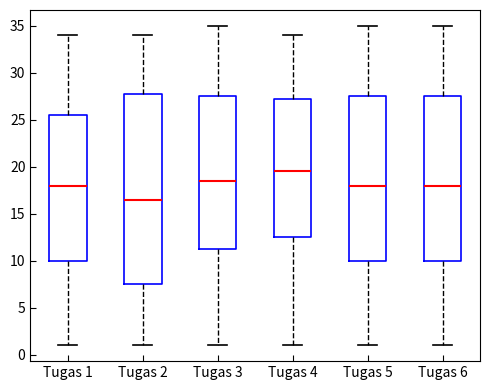

Reading left to right, transcribe this box plot: for each box, give where its median line is, the range the box spans, and where its two whiskers end, as read against the y-axis. The values are not printed on the chart, so give them approximately, as read against the axis.

Tugas 1: median 18.0, box 10.0 to 25.5, whiskers 1.0 to 34.0
Tugas 2: median 16.5, box 7.5 to 28.0, whiskers 1.0 to 34.0
Tugas 3: median 18.5, box 11.5 to 27.5, whiskers 1.0 to 35.0
Tugas 4: median 19.5, box 12.5 to 27.5, whiskers 1.0 to 34.0
Tugas 5: median 18.0, box 10.0 to 27.5, whiskers 1.0 to 35.0
Tugas 6: median 18.0, box 10.0 to 27.5, whiskers 1.0 to 35.0